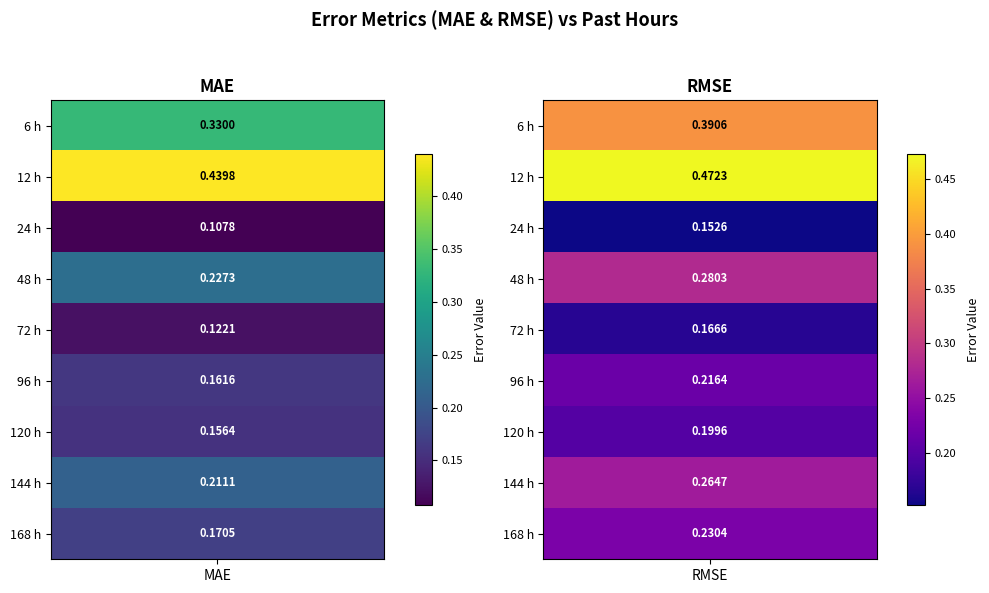

What is the sum of the 48 values at 6 and 12?

0.5